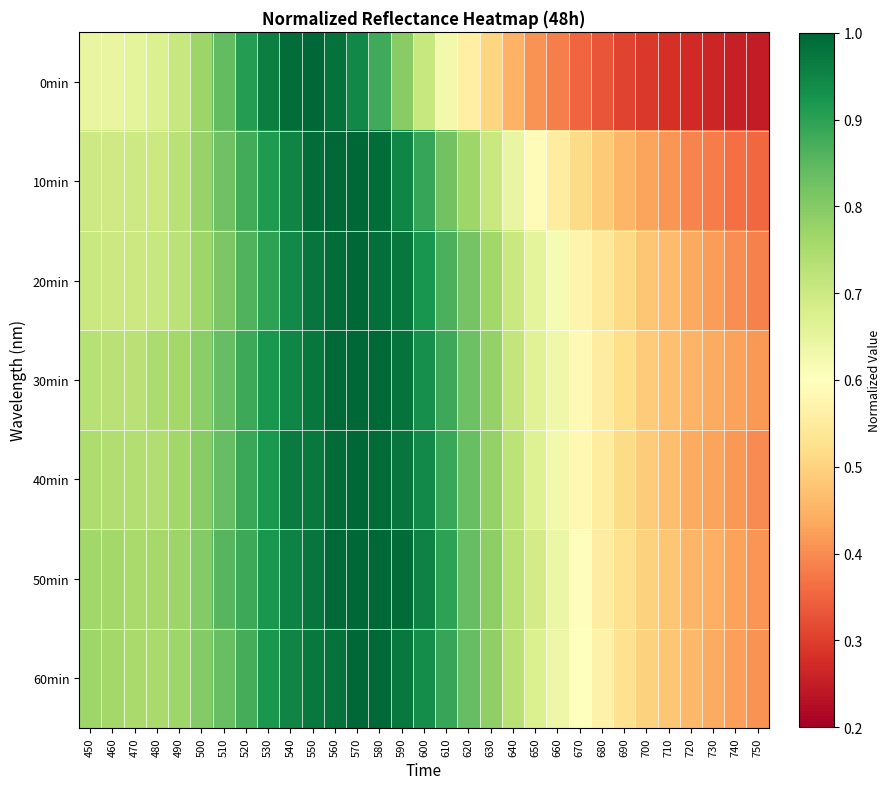

At how many categories does at least one series exceed 0?

31